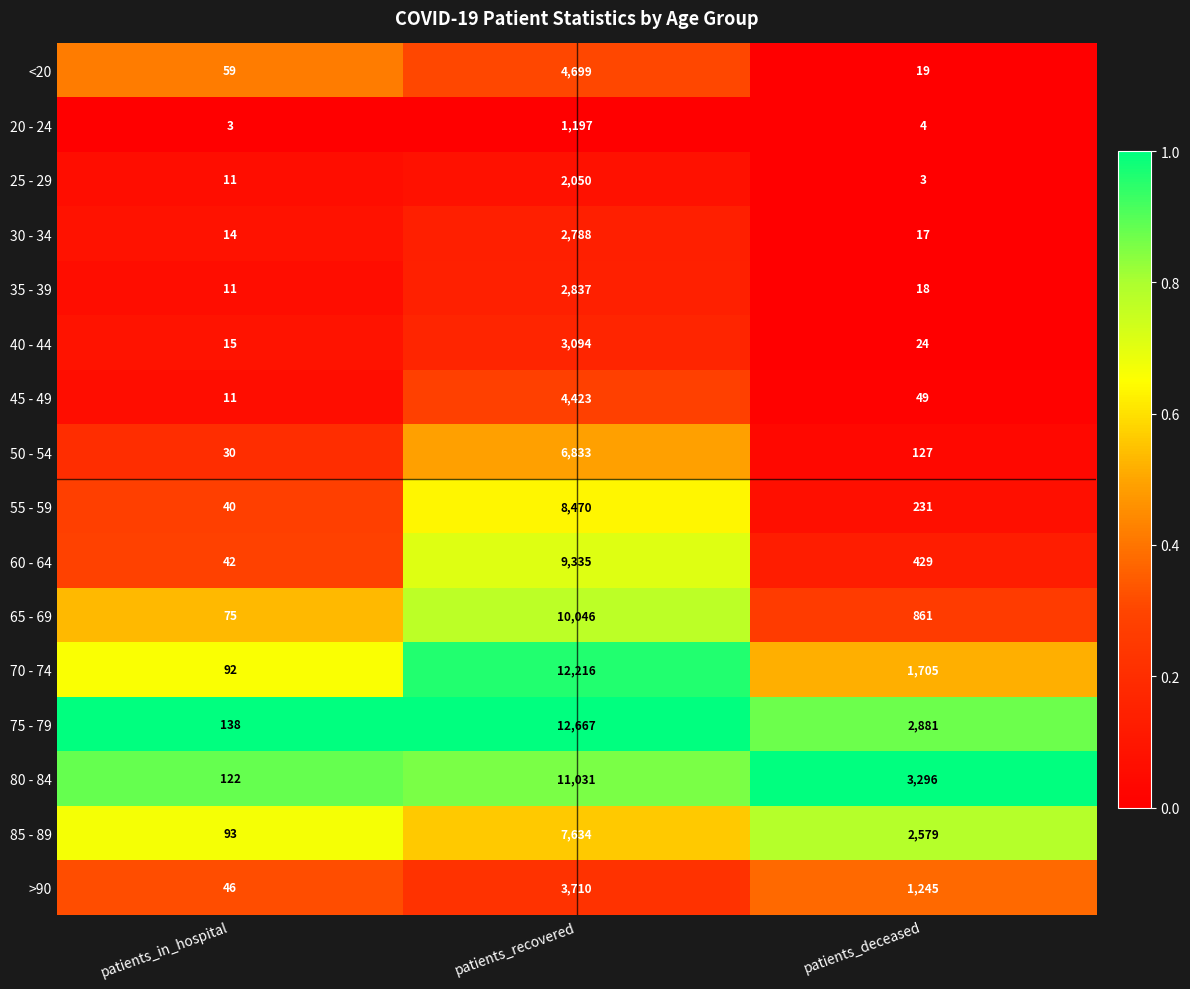

Rank the series by their maximum value, from lowest to highest.

20 - 24, 25 - 29, 30 - 34, 35 - 39, 40 - 44, >90, 45 - 49, <20, 50 - 54, 85 - 89, 55 - 59, 60 - 64, 65 - 69, 80 - 84, 70 - 74, 75 - 79